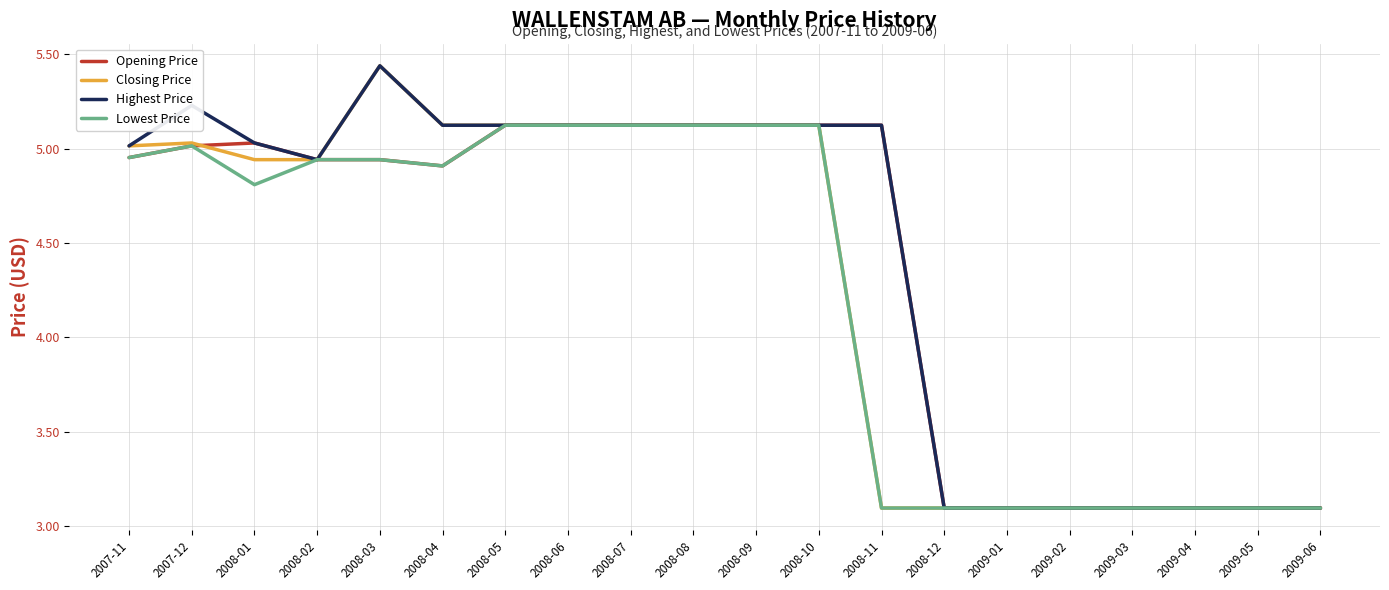

Rank the series by their average value, from highest to lowest.

Highest Price, Opening Price, Closing Price, Lowest Price